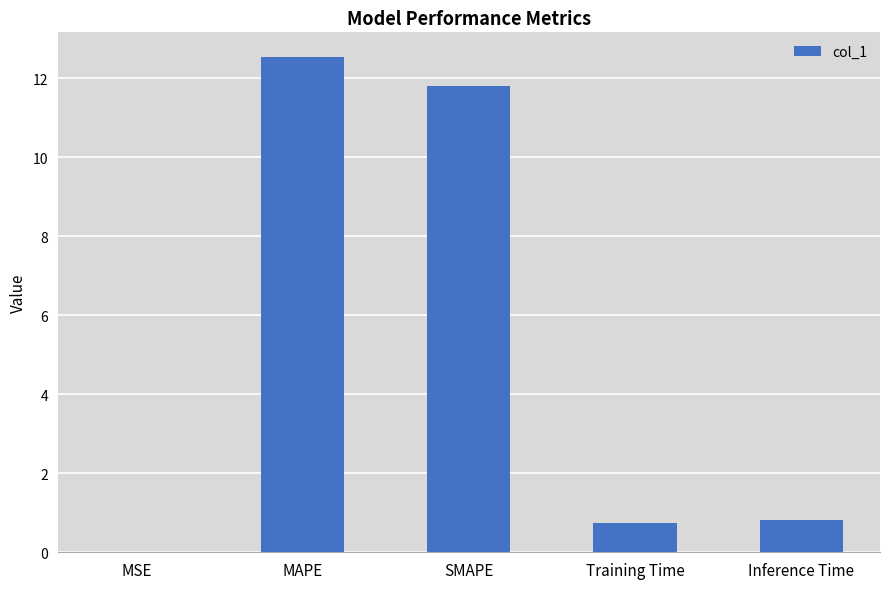

Is it true that the value at Training Time is 1.2?

False